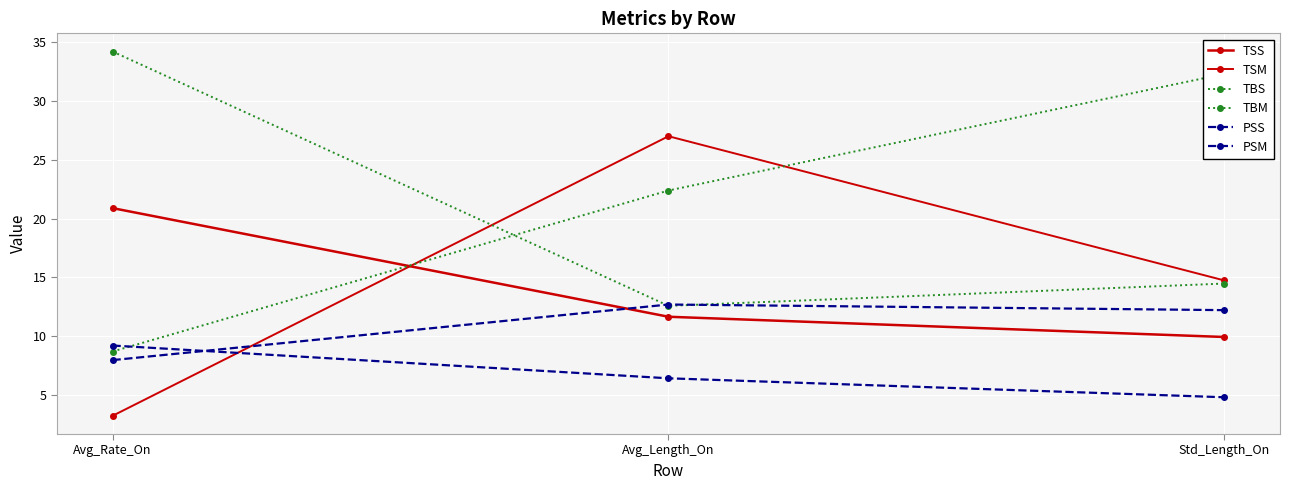

Which series has the largest total across all categories?

TBM